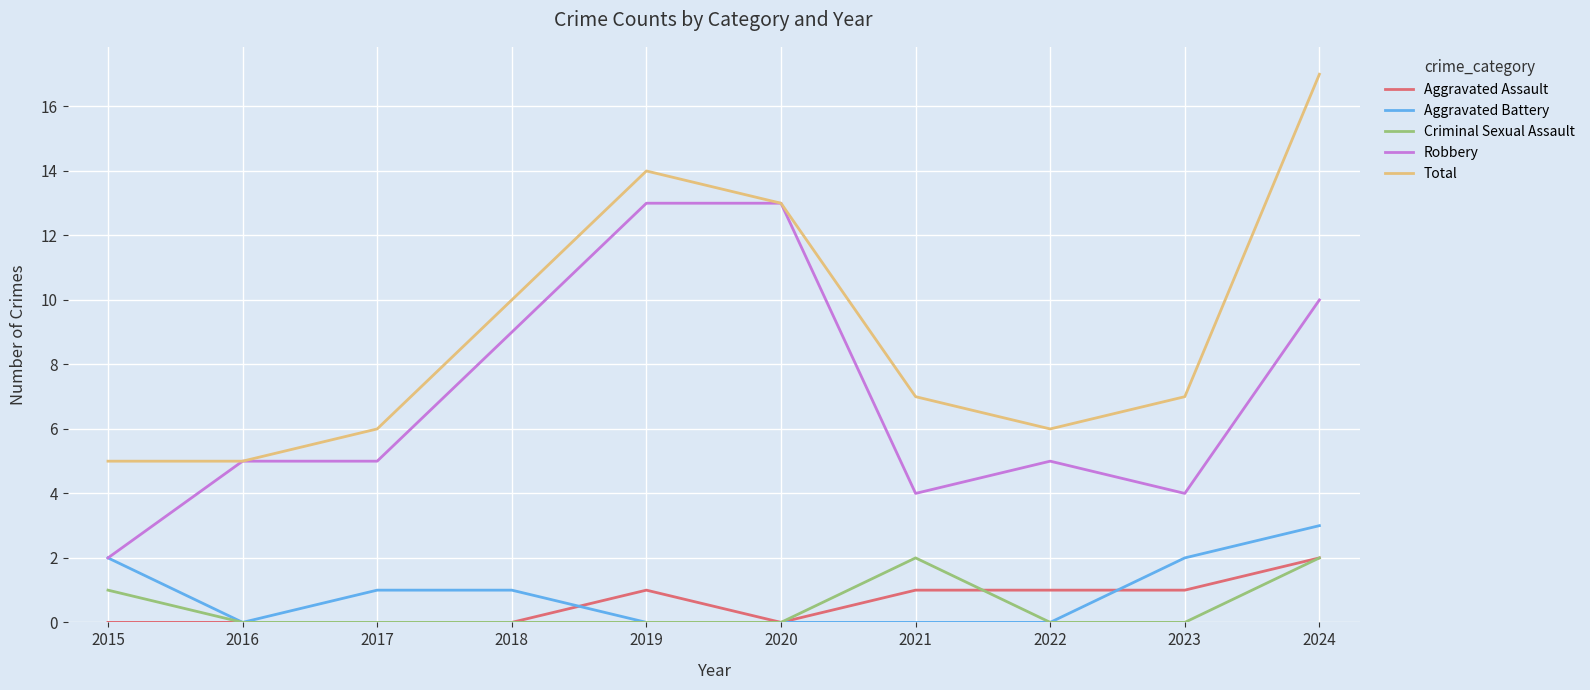

At which category is the sum across all series the highest?

2024